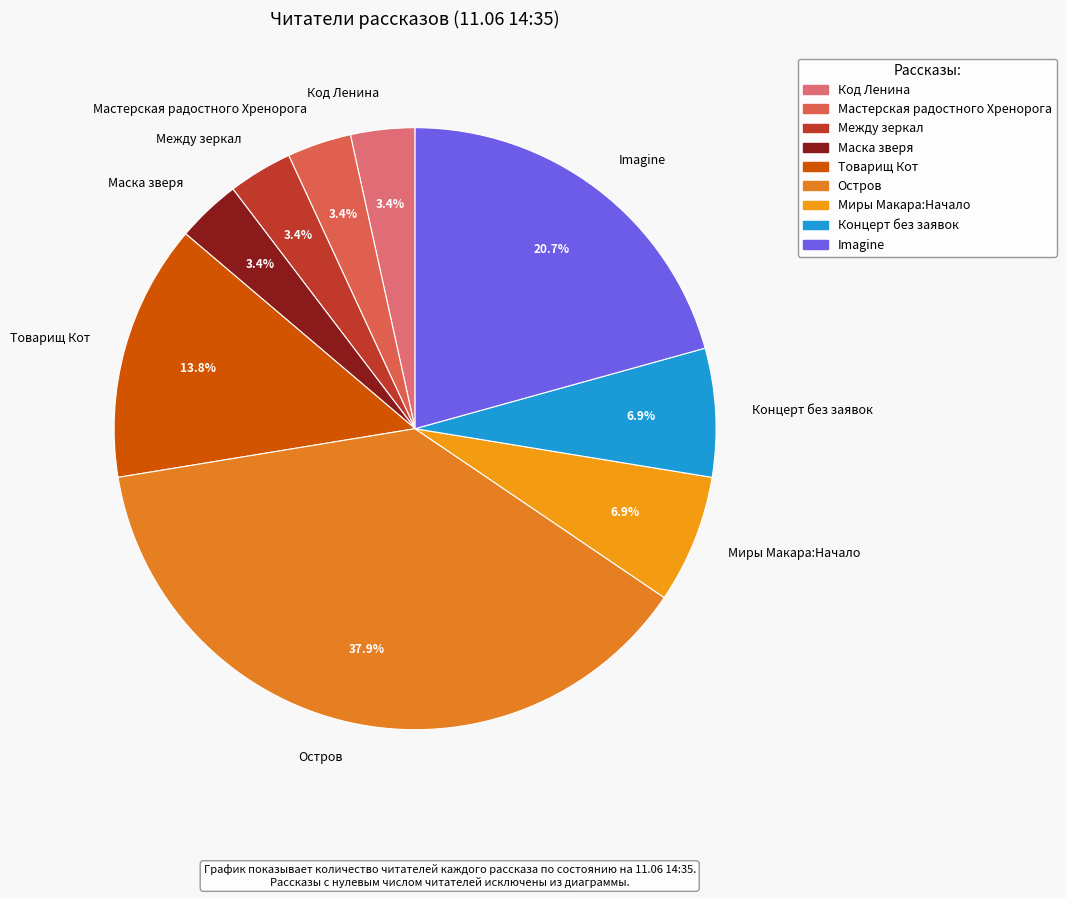

How many segments does this pie chart have?

9